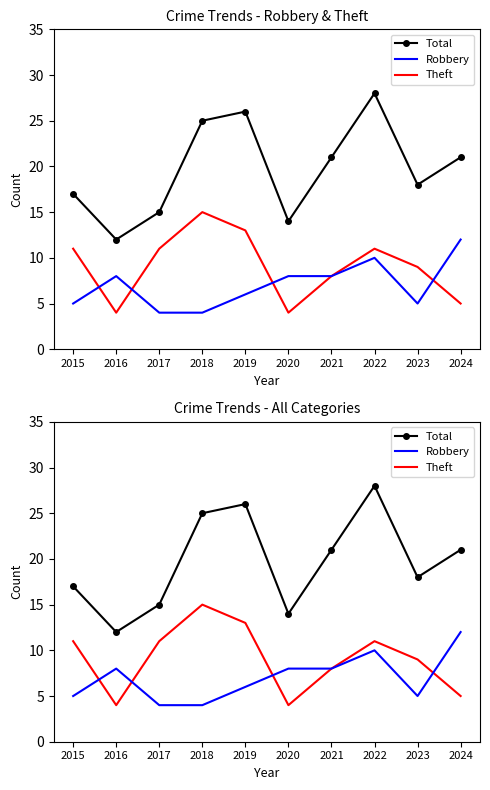

What is the difference between the maximum and second lowest values in the Total series?

14